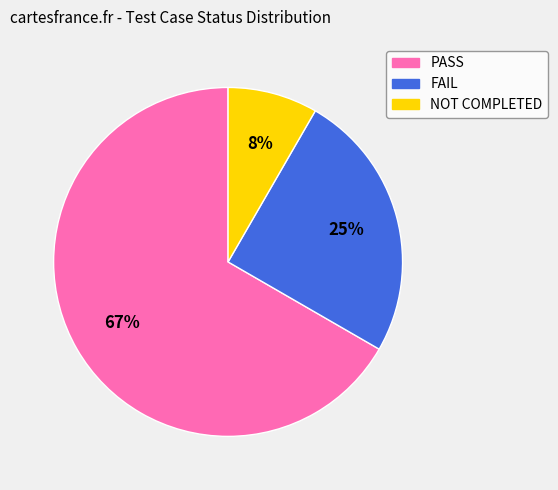

To the nearest percent, what portion does PASS represent?

67%